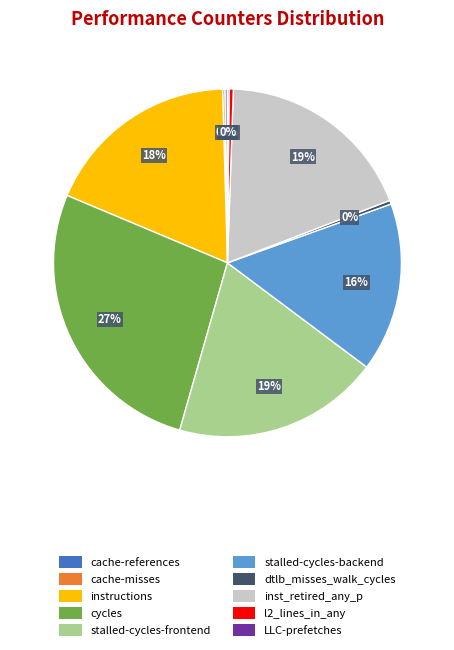

To the nearest percent, what is the average slice percentage?

10%